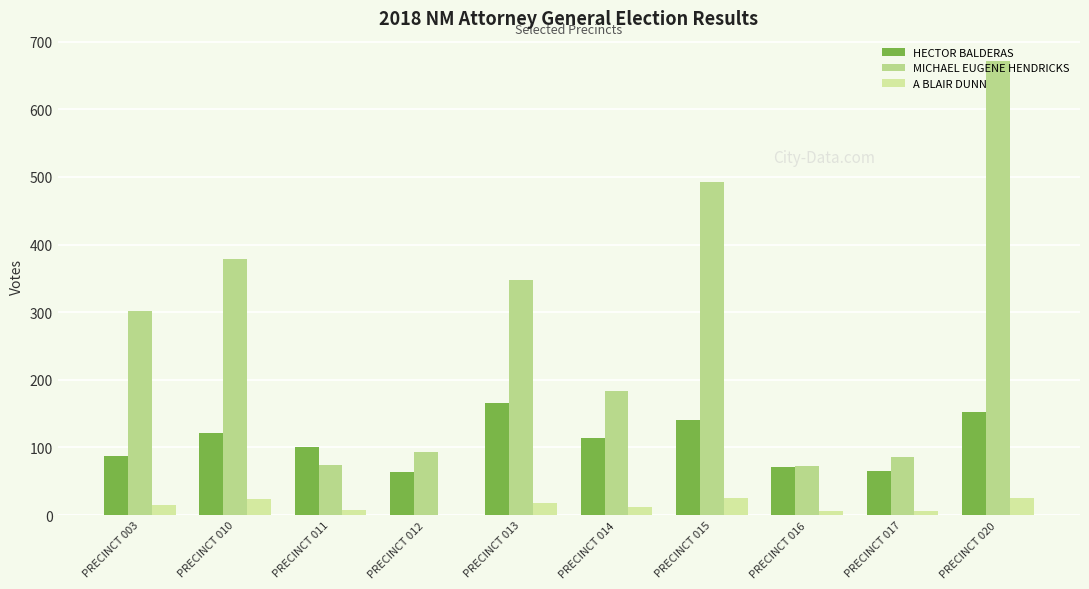

Which series has the widest spread of values?

MICHAEL EUGENE HENDRICKS